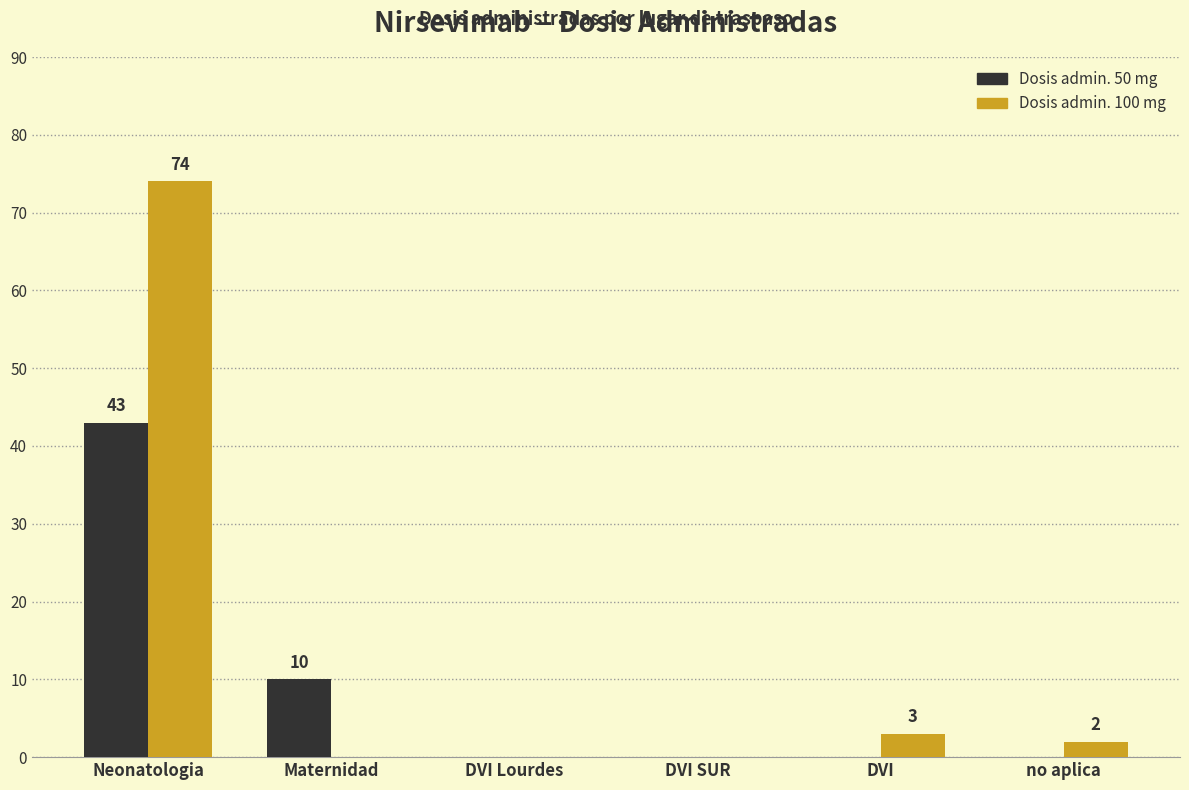

What is the maximum value shown in the chart?

74